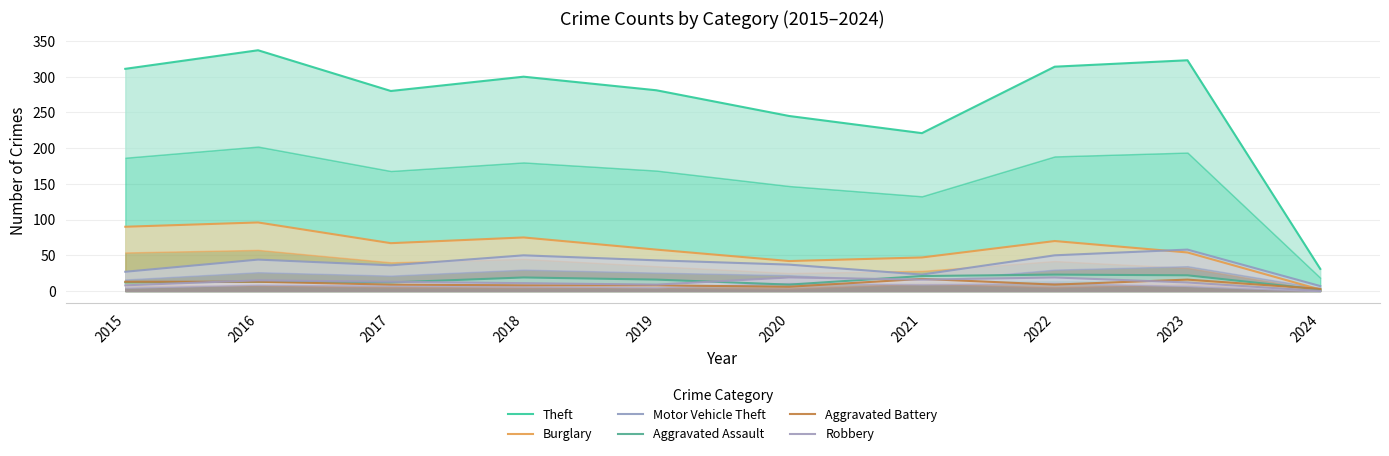

At how many categories does at least one series exceed 285?

5